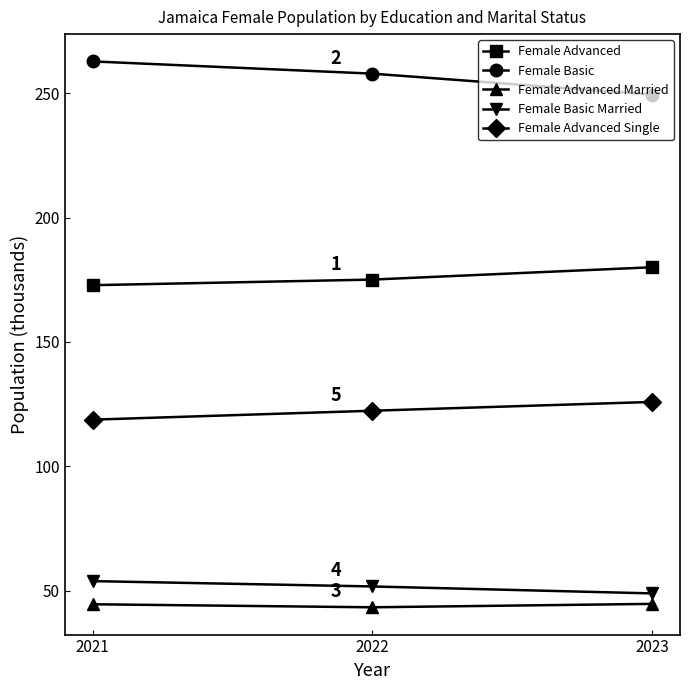

Is it true that Female Advanced Single equals 118.8 at 2021?

True